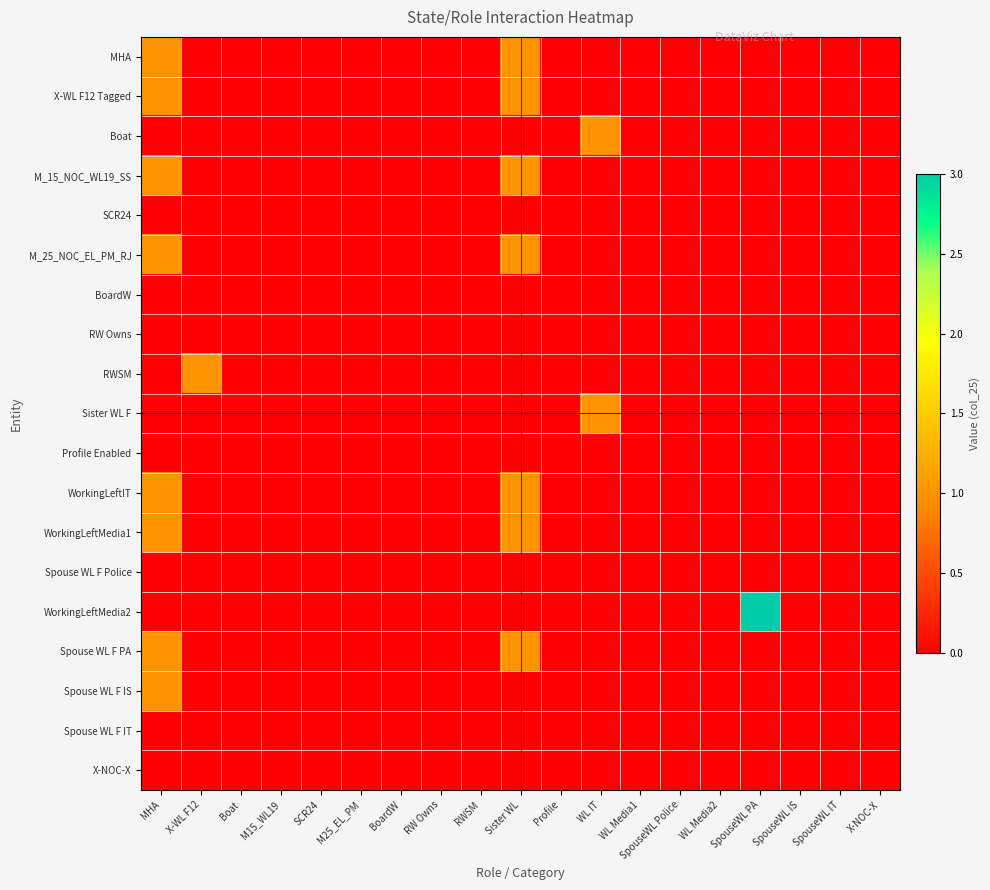

Reading left to right, transcribe all the data shown in this chart.

MHA: MHA=1	X-WL F12=0	Boat=0	M15_WL19=0	SCR24=0	M25_EL_PM=0	BoardW=0	RW Owns=0	RWSM=0	Sister WL=1	Profile=0	WL IT=0	WL Media1=0	SpouseWL Police=0	WL Media2=0	SpouseWL PA=0	SpouseWL IS=0	SpouseWL IT=0	X-NOC-X=0
X-WL F12 Tagged: MHA=1	X-WL F12=0	Boat=0	M15_WL19=0	SCR24=0	M25_EL_PM=0	BoardW=0	RW Owns=0	RWSM=0	Sister WL=1	Profile=0	WL IT=0	WL Media1=0	SpouseWL Police=0	WL Media2=0	SpouseWL PA=0	SpouseWL IS=0	SpouseWL IT=0	X-NOC-X=0
Boat: MHA=0	X-WL F12=0	Boat=0	M15_WL19=0	SCR24=0	M25_EL_PM=0	BoardW=0	RW Owns=0	RWSM=0	Sister WL=0	Profile=0	WL IT=1	WL Media1=0	SpouseWL Police=0	WL Media2=0	SpouseWL PA=0	SpouseWL IS=0	SpouseWL IT=0	X-NOC-X=0
M_15_NOC_WL19_SS: MHA=1	X-WL F12=0	Boat=0	M15_WL19=0	SCR24=0	M25_EL_PM=0	BoardW=0	RW Owns=0	RWSM=0	Sister WL=1	Profile=0	WL IT=0	WL Media1=0	SpouseWL Police=0	WL Media2=0	SpouseWL PA=0	SpouseWL IS=0	SpouseWL IT=0	X-NOC-X=0
SCR24: MHA=0	X-WL F12=0	Boat=0	M15_WL19=0	SCR24=0	M25_EL_PM=0	BoardW=0	RW Owns=0	RWSM=0	Sister WL=0	Profile=0	WL IT=0	WL Media1=0	SpouseWL Police=0	WL Media2=0	SpouseWL PA=0	SpouseWL IS=0	SpouseWL IT=0	X-NOC-X=0
M_25_NOC_EL_PM_RJ: MHA=1	X-WL F12=0	Boat=0	M15_WL19=0	SCR24=0	M25_EL_PM=0	BoardW=0	RW Owns=0	RWSM=0	Sister WL=1	Profile=0	WL IT=0	WL Media1=0	SpouseWL Police=0	WL Media2=0	SpouseWL PA=0	SpouseWL IS=0	SpouseWL IT=0	X-NOC-X=0
BoardW: MHA=0	X-WL F12=0	Boat=0	M15_WL19=0	SCR24=0	M25_EL_PM=0	BoardW=0	RW Owns=0	RWSM=0	Sister WL=0	Profile=0	WL IT=0	WL Media1=0	SpouseWL Police=0	WL Media2=0	SpouseWL PA=0	SpouseWL IS=0	SpouseWL IT=0	X-NOC-X=0
RW Owns: MHA=0	X-WL F12=0	Boat=0	M15_WL19=0	SCR24=0	M25_EL_PM=0	BoardW=0	RW Owns=0	RWSM=0	Sister WL=0	Profile=0	WL IT=0	WL Media1=0	SpouseWL Police=0	WL Media2=0	SpouseWL PA=0	SpouseWL IS=0	SpouseWL IT=0	X-NOC-X=0
RWSM: MHA=0	X-WL F12=1	Boat=0	M15_WL19=0	SCR24=0	M25_EL_PM=0	BoardW=0	RW Owns=0	RWSM=0	Sister WL=0	Profile=0	WL IT=0	WL Media1=0	SpouseWL Police=0	WL Media2=0	SpouseWL PA=0	SpouseWL IS=0	SpouseWL IT=0	X-NOC-X=0
Sister WL F: MHA=0	X-WL F12=0	Boat=0	M15_WL19=0	SCR24=0	M25_EL_PM=0	BoardW=0	RW Owns=0	RWSM=0	Sister WL=0	Profile=0	WL IT=1	WL Media1=0	SpouseWL Police=0	WL Media2=0	SpouseWL PA=0	SpouseWL IS=0	SpouseWL IT=0	X-NOC-X=0
Profile Enabled: MHA=0	X-WL F12=0	Boat=0	M15_WL19=0	SCR24=0	M25_EL_PM=0	BoardW=0	RW Owns=0	RWSM=0	Sister WL=0	Profile=0	WL IT=0	WL Media1=0	SpouseWL Police=0	WL Media2=0	SpouseWL PA=0	SpouseWL IS=0	SpouseWL IT=0	X-NOC-X=0
WorkingLeftIT: MHA=1	X-WL F12=0	Boat=0	M15_WL19=0	SCR24=0	M25_EL_PM=0	BoardW=0	RW Owns=0	RWSM=0	Sister WL=1	Profile=0	WL IT=0	WL Media1=0	SpouseWL Police=0	WL Media2=0	SpouseWL PA=0	SpouseWL IS=0	SpouseWL IT=0	X-NOC-X=0
WorkingLeftMedia1: MHA=1	X-WL F12=0	Boat=0	M15_WL19=0	SCR24=0	M25_EL_PM=0	BoardW=0	RW Owns=0	RWSM=0	Sister WL=1	Profile=0	WL IT=0	WL Media1=0	SpouseWL Police=0	WL Media2=0	SpouseWL PA=0	SpouseWL IS=0	SpouseWL IT=0	X-NOC-X=0
Spouse WL F Police: MHA=0	X-WL F12=0	Boat=0	M15_WL19=0	SCR24=0	M25_EL_PM=0	BoardW=0	RW Owns=0	RWSM=0	Sister WL=0	Profile=0	WL IT=0	WL Media1=0	SpouseWL Police=0	WL Media2=0	SpouseWL PA=0	SpouseWL IS=0	SpouseWL IT=0	X-NOC-X=0
WorkingLeftMedia2: MHA=0	X-WL F12=0	Boat=0	M15_WL19=0	SCR24=0	M25_EL_PM=0	BoardW=0	RW Owns=0	RWSM=0	Sister WL=0	Profile=0	WL IT=0	WL Media1=0	SpouseWL Police=0	WL Media2=0	SpouseWL PA=3	SpouseWL IS=0	SpouseWL IT=0	X-NOC-X=0
Spouse WL F PA: MHA=1	X-WL F12=0	Boat=0	M15_WL19=0	SCR24=0	M25_EL_PM=0	BoardW=0	RW Owns=0	RWSM=0	Sister WL=1	Profile=0	WL IT=0	WL Media1=0	SpouseWL Police=0	WL Media2=0	SpouseWL PA=0	SpouseWL IS=0	SpouseWL IT=0	X-NOC-X=0
Spouse WL F IS: MHA=1	X-WL F12=0	Boat=0	M15_WL19=0	SCR24=0	M25_EL_PM=0	BoardW=0	RW Owns=0	RWSM=0	Sister WL=0	Profile=0	WL IT=0	WL Media1=0	SpouseWL Police=0	WL Media2=0	SpouseWL PA=0	SpouseWL IS=0	SpouseWL IT=0	X-NOC-X=0
Spouse WL F IT: MHA=0	X-WL F12=0	Boat=0	M15_WL19=0	SCR24=0	M25_EL_PM=0	BoardW=0	RW Owns=0	RWSM=0	Sister WL=0	Profile=0	WL IT=0	WL Media1=0	SpouseWL Police=0	WL Media2=0	SpouseWL PA=0	SpouseWL IS=0	SpouseWL IT=0	X-NOC-X=0
X-NOC-X: MHA=0	X-WL F12=0	Boat=0	M15_WL19=0	SCR24=0	M25_EL_PM=0	BoardW=0	RW Owns=0	RWSM=0	Sister WL=0	Profile=0	WL IT=0	WL Media1=0	SpouseWL Police=0	WL Media2=0	SpouseWL PA=0	SpouseWL IS=0	SpouseWL IT=0	X-NOC-X=0